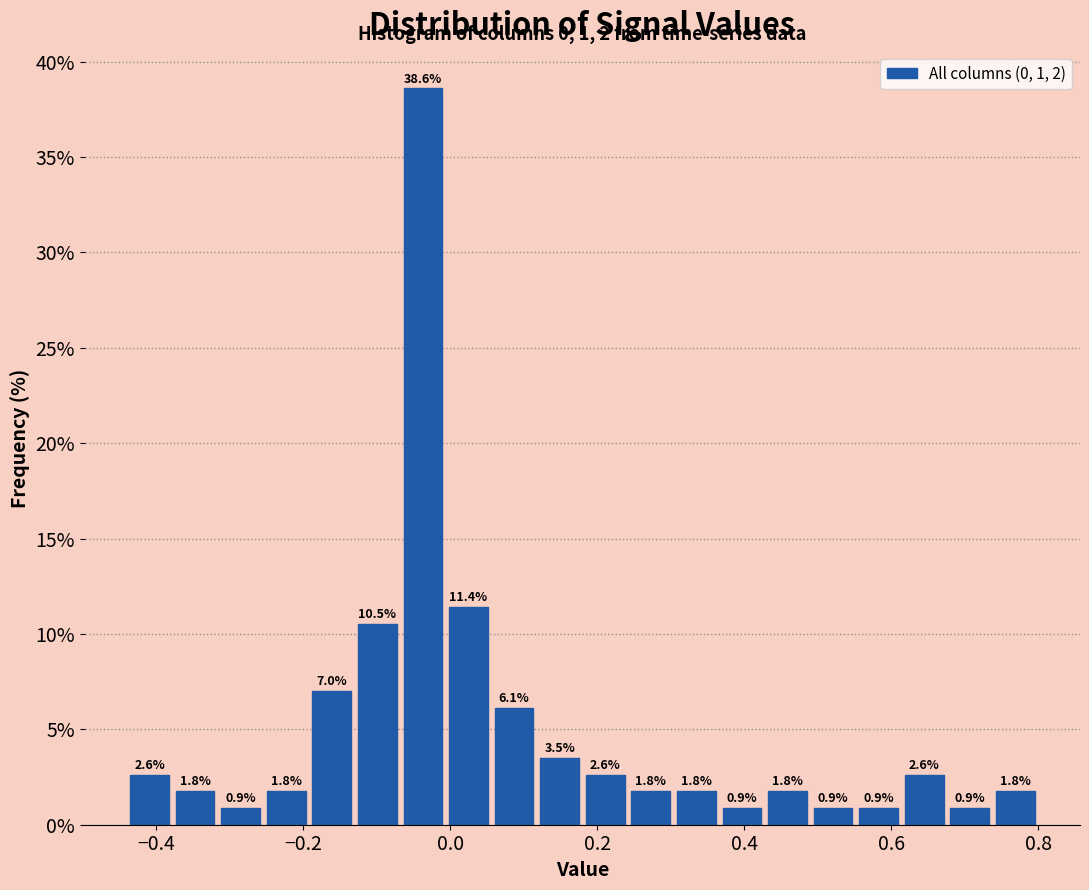

Read against the x-axis, roughly where is the centre of the tallest bar?

-0.04